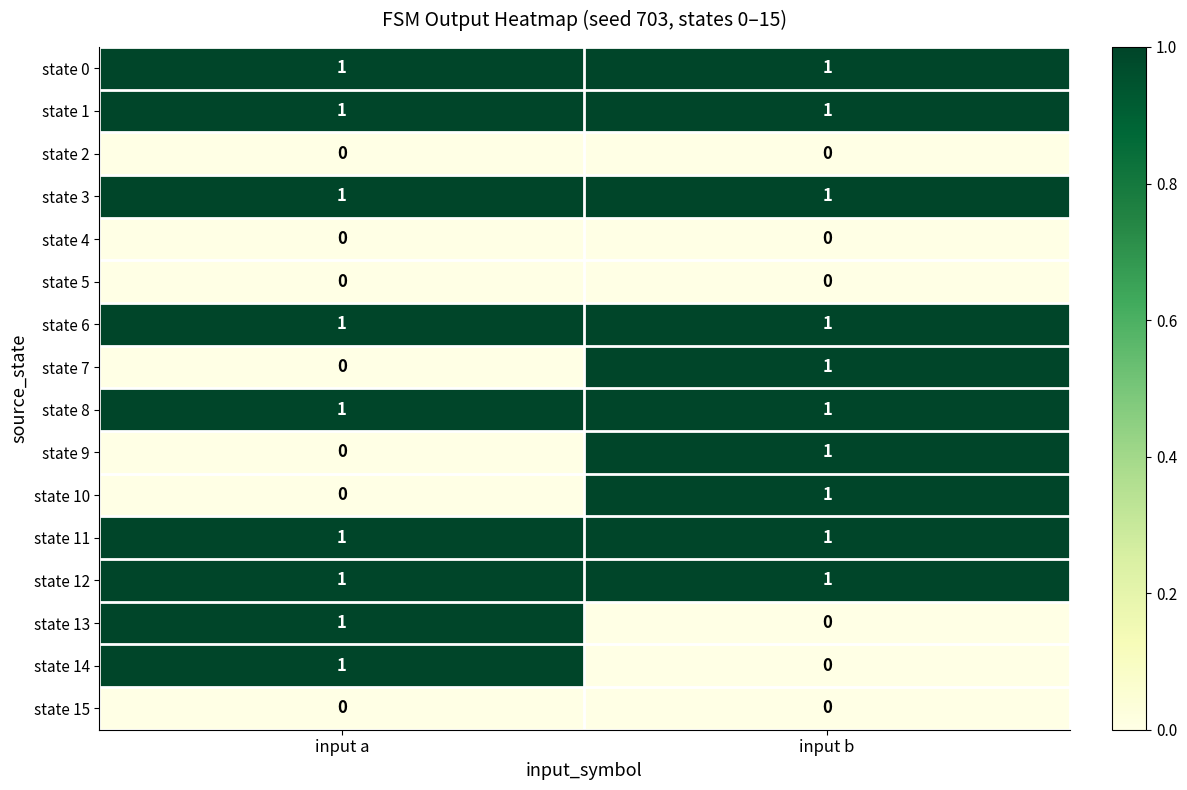

Rank the categories by state 9 value from highest to lowest.

input b, input a